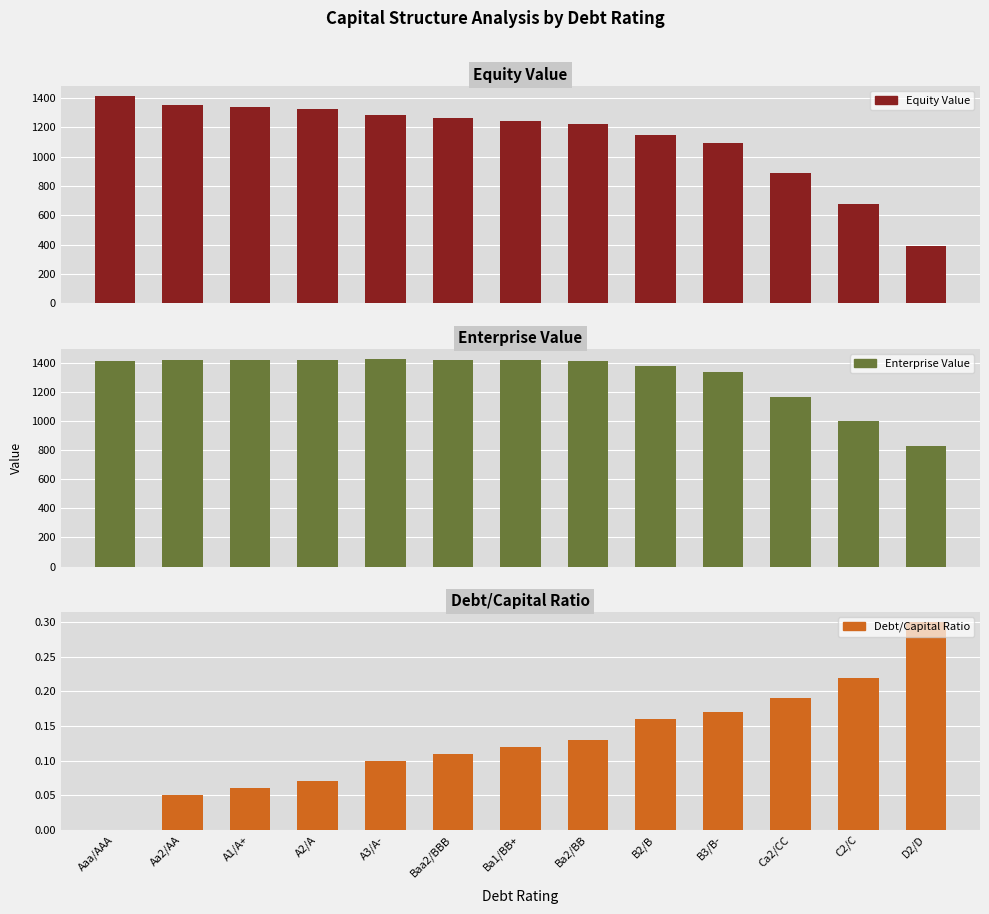

At which label does Equity Value first exceed 1244?

Aaa/AAA